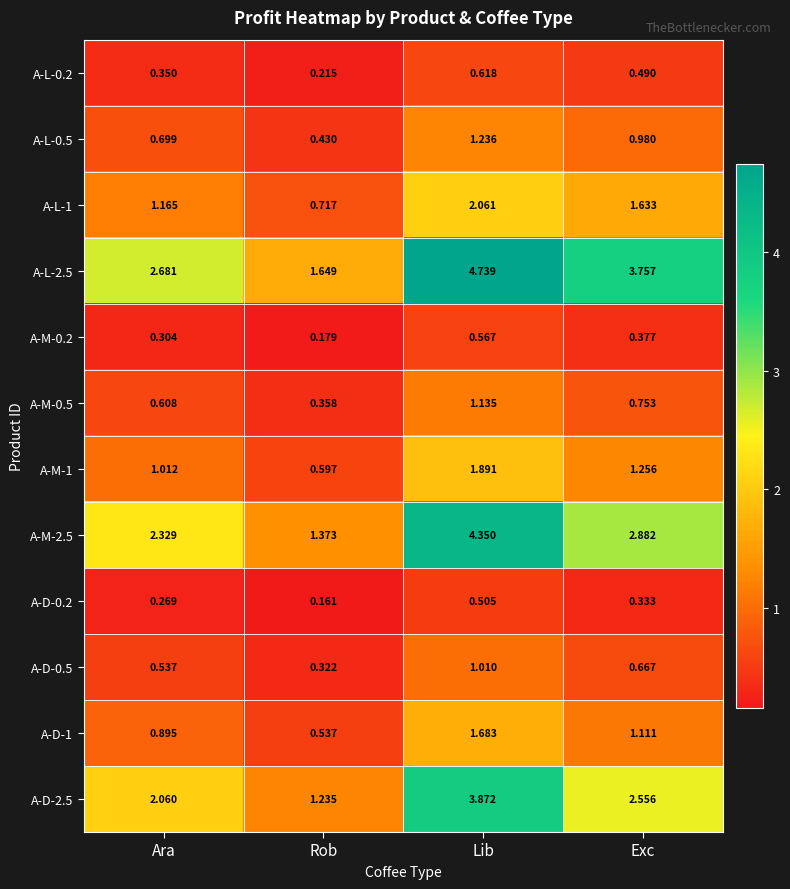

At which category is the sum across all series the highest?

Lib